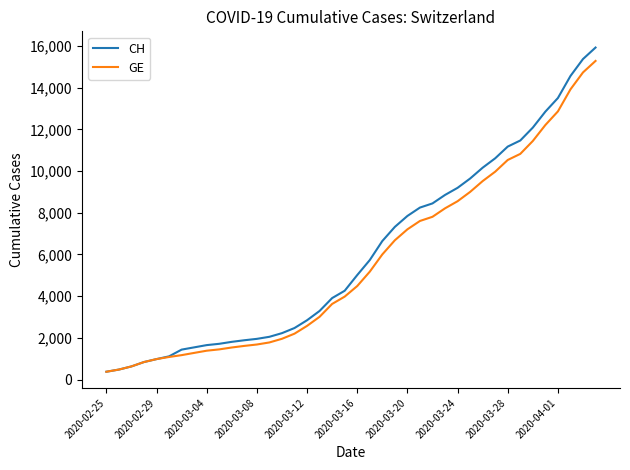

Which series has the largest range (max minus min)?

CH